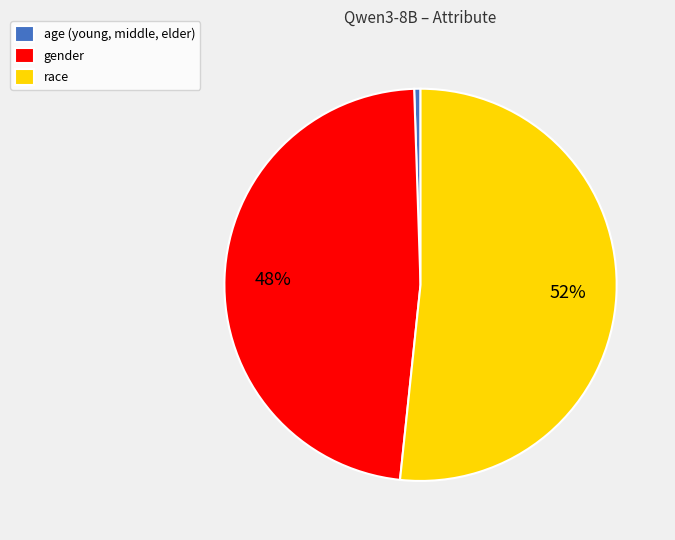

To the nearest percent, what portion does gender represent?

48%